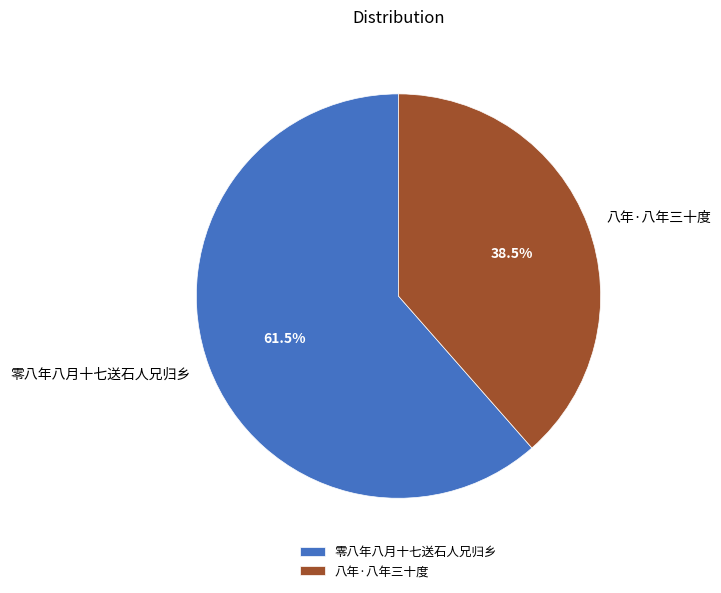

Approximately how many times larger is the value at 八年·八年三十度 compared to 零八年八月十七送石人兄归乡?

0.6